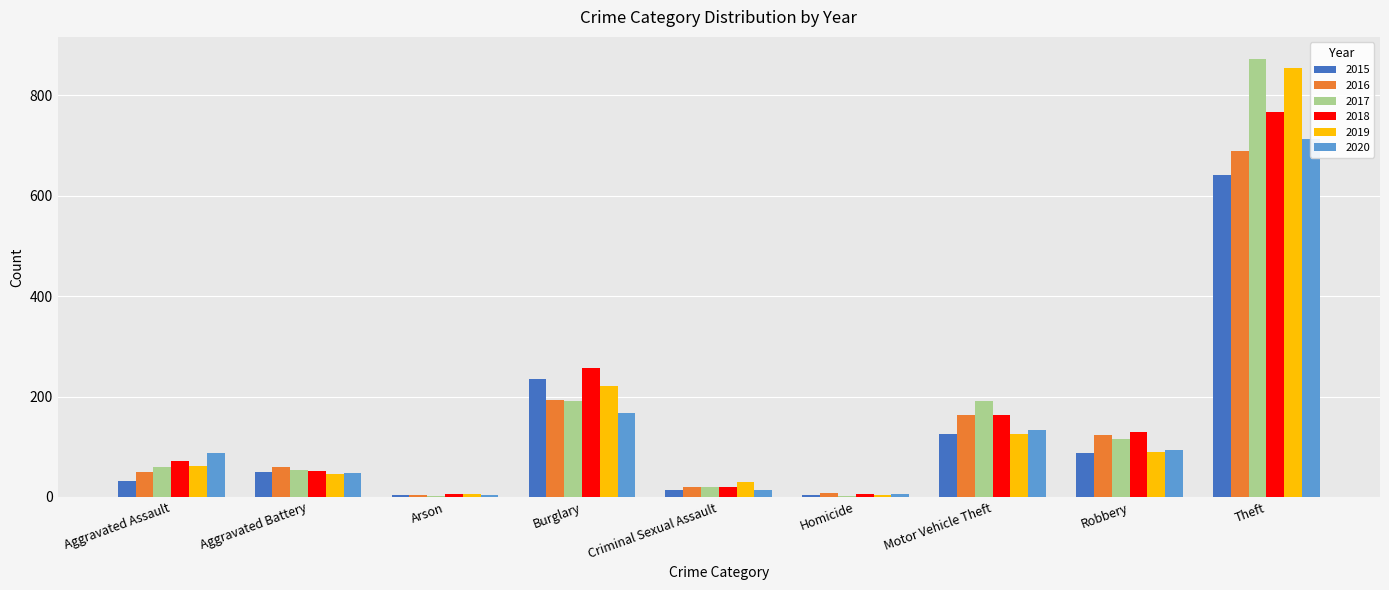

Reading left to right, list all the values displayed in this chart.

2015: Aggravated Assault=31	Aggravated Battery=50	Arson=3	Burglary=236	Criminal Sexual Assault=13	Homicide=4	Motor Vehicle Theft=125	Robbery=87	Theft=641
2016: Aggravated Assault=50	Aggravated Battery=60	Arson=3	Burglary=194	Criminal Sexual Assault=19	Homicide=8	Motor Vehicle Theft=163	Robbery=123	Theft=689
2017: Aggravated Assault=59	Aggravated Battery=54	Arson=1	Burglary=192	Criminal Sexual Assault=19	Homicide=2	Motor Vehicle Theft=191	Robbery=115	Theft=873
2018: Aggravated Assault=72	Aggravated Battery=52	Arson=6	Burglary=257	Criminal Sexual Assault=19	Homicide=5	Motor Vehicle Theft=164	Robbery=130	Theft=767
2019: Aggravated Assault=61	Aggravated Battery=45	Arson=5	Burglary=221	Criminal Sexual Assault=29	Homicide=3	Motor Vehicle Theft=125	Robbery=89	Theft=855
2020: Aggravated Assault=88	Aggravated Battery=48	Arson=4	Burglary=167	Criminal Sexual Assault=13	Homicide=6	Motor Vehicle Theft=134	Robbery=94	Theft=714